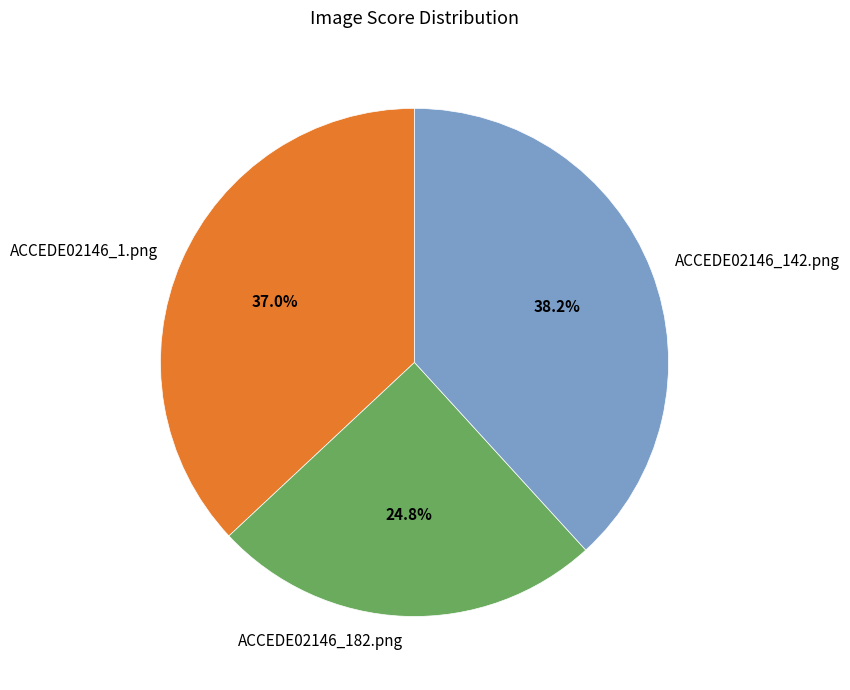

What percentage is NOT represented by ACCEDE02146_1.png?

63.0%